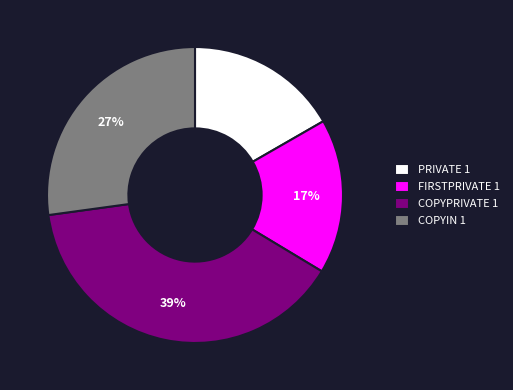

Which has a higher value, COPYIN 1 or PRIVATE 1?

COPYIN 1